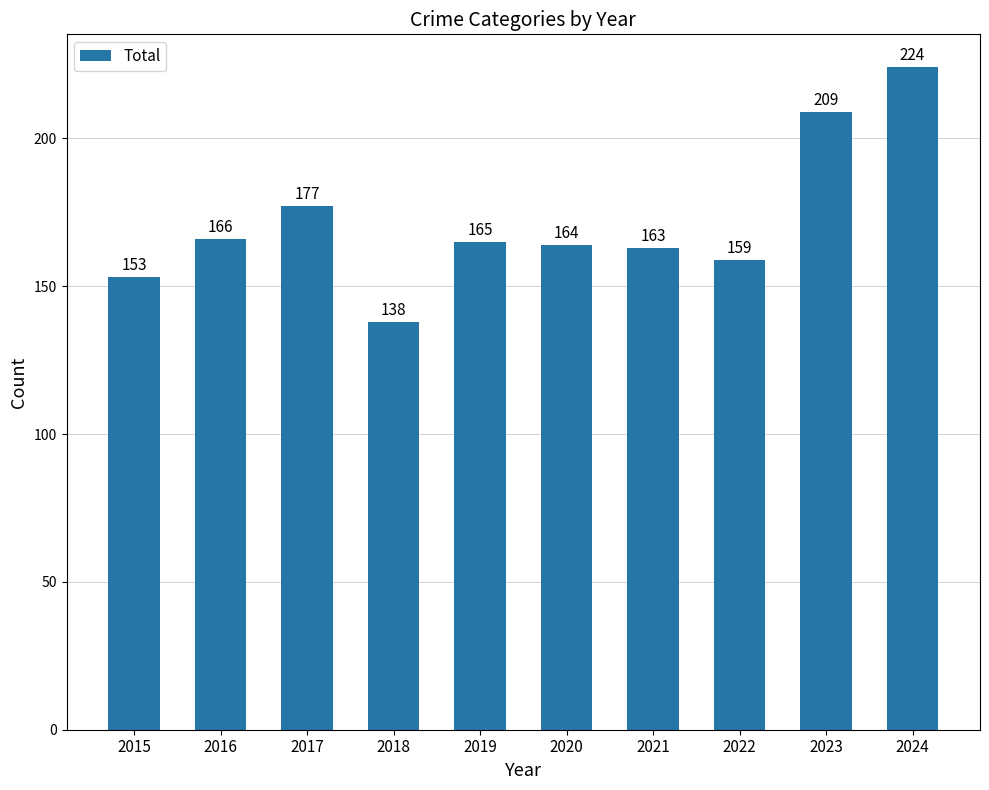

List the labels in order of value, largest first.

2024, 2023, 2017, 2016, 2019, 2020, 2021, 2022, 2015, 2018